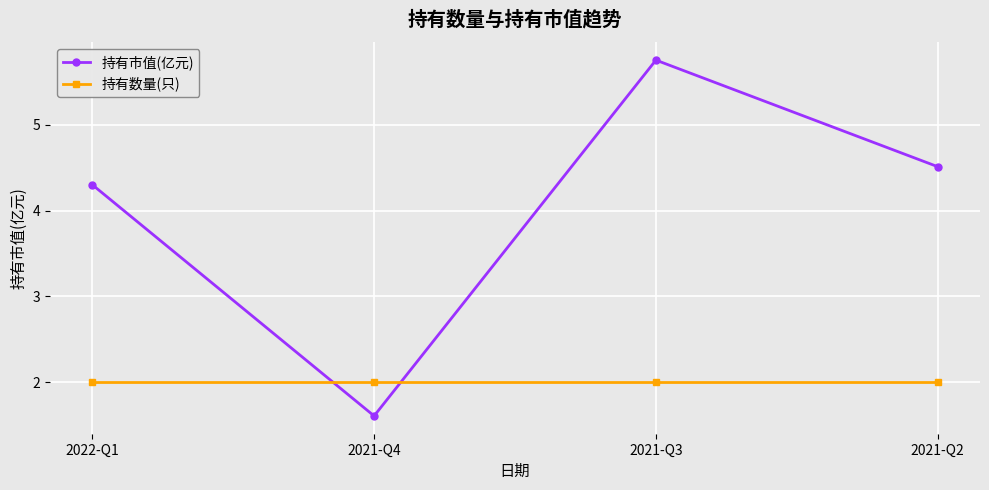

What is the lowest value of the 持有市值(亿元) series?

1.6